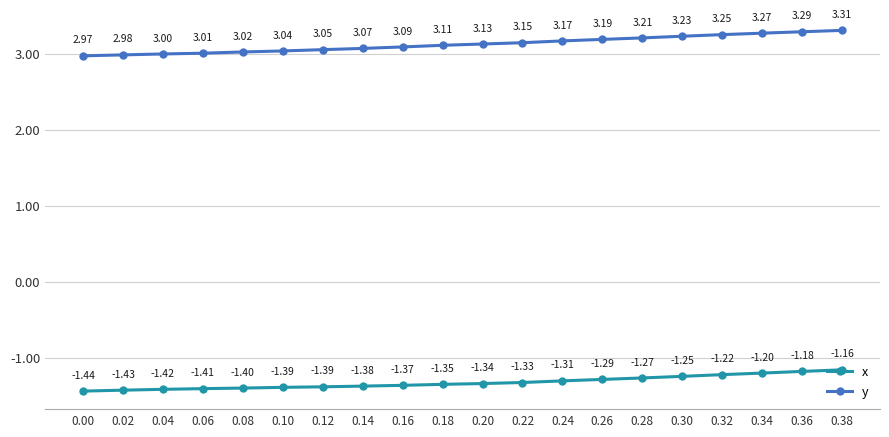

List the series in order of their overall mean, highest first.

y, x